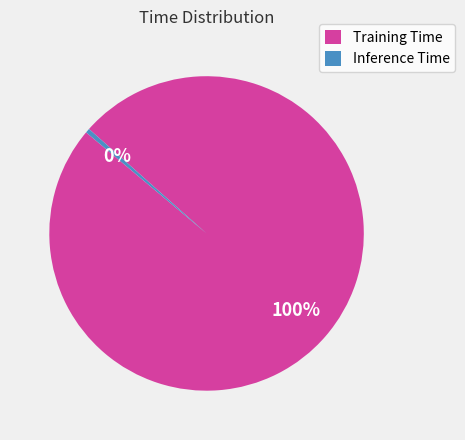

Combined, do Training Time and Inference Time account for over 50%?

Yes